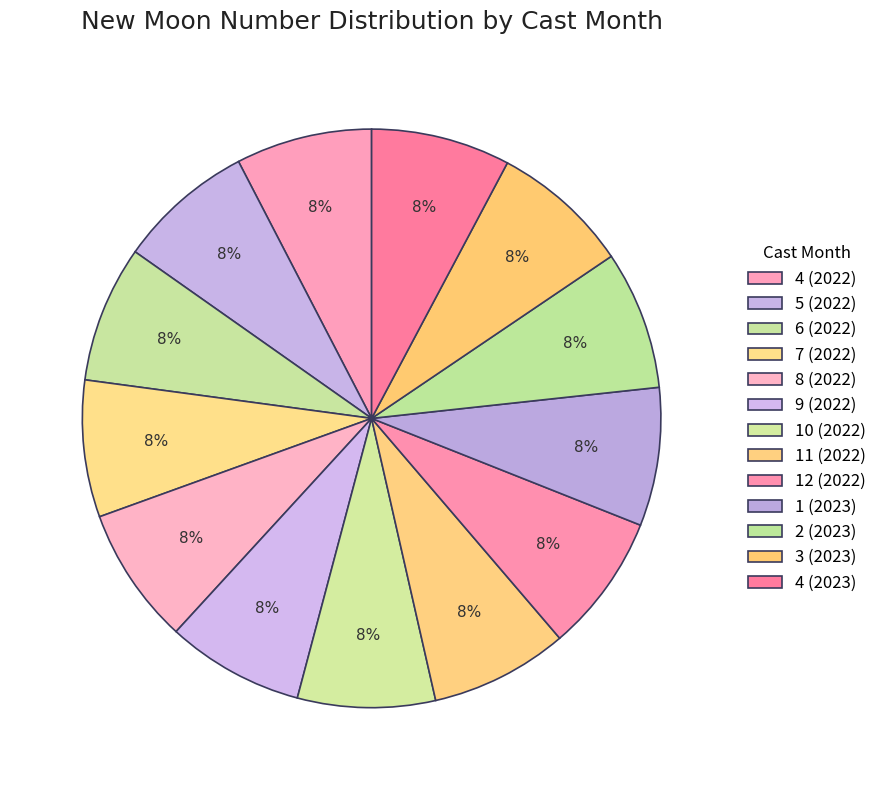

Does 5 (2022) represent more than half of the total?

No